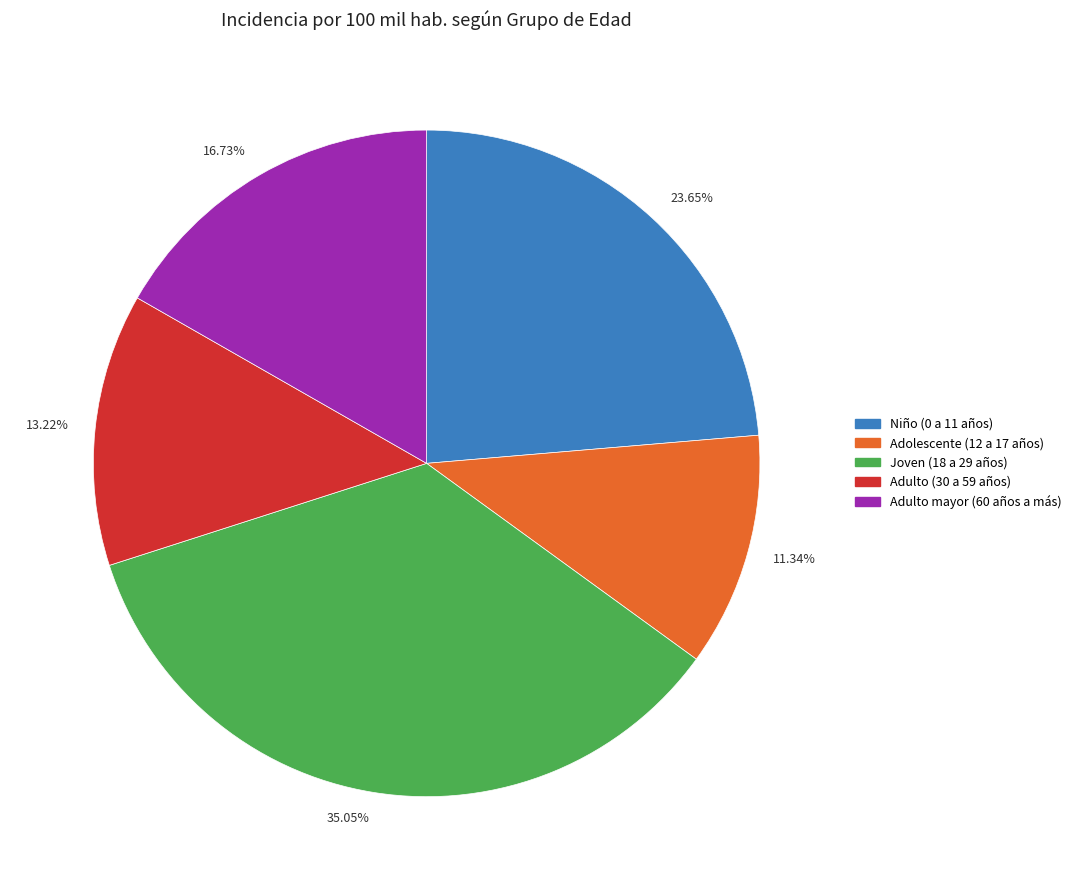

What is the total percentage of Adolescente (12 a 17 años) and Niño (0 a 11 años)?

35.0%